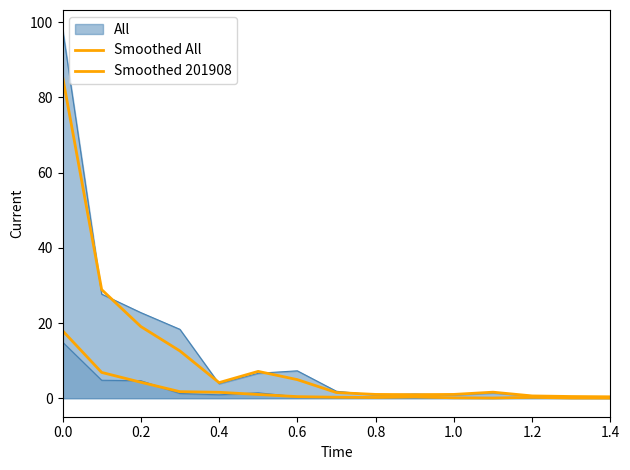

Between 0.2 and 1.2, which series saw the biggest shift?

Smoothed All